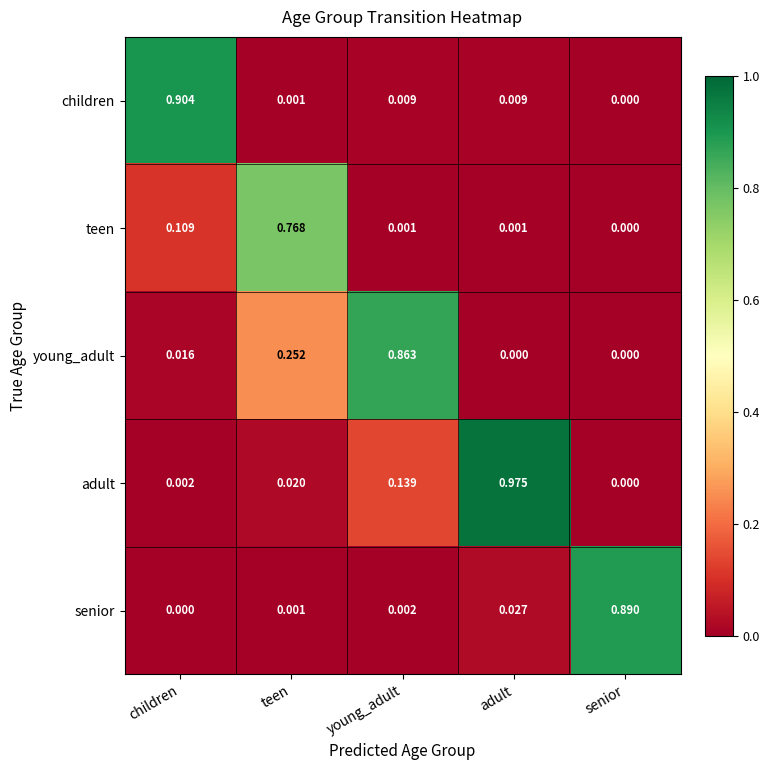

Which category has the highest value in the teen series?

teen